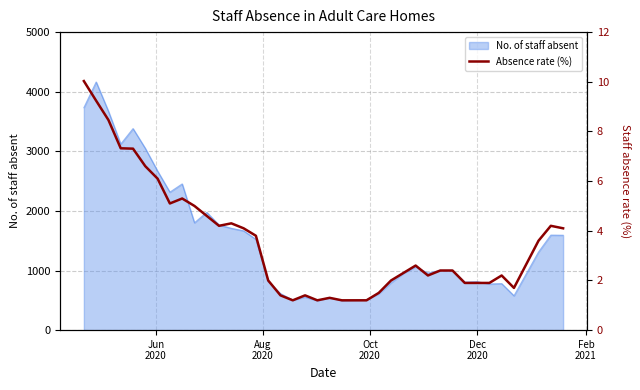

Does the chart have visible grid lines?

Yes